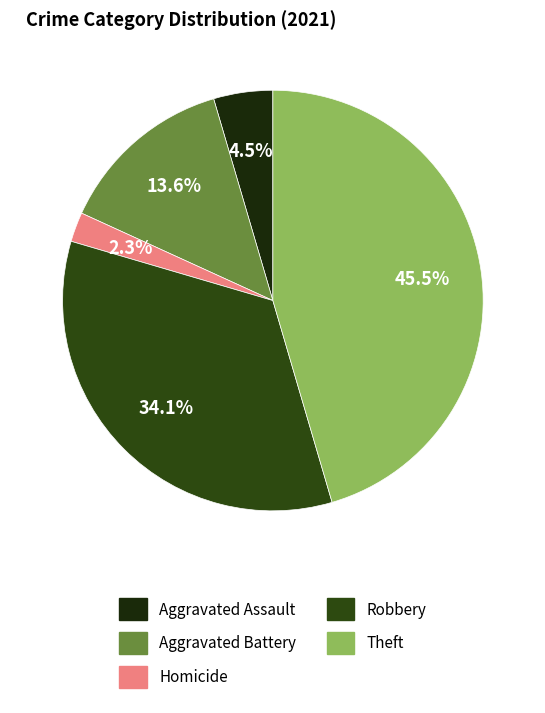

To the nearest percent, what portion does Aggravated Battery represent?

14%